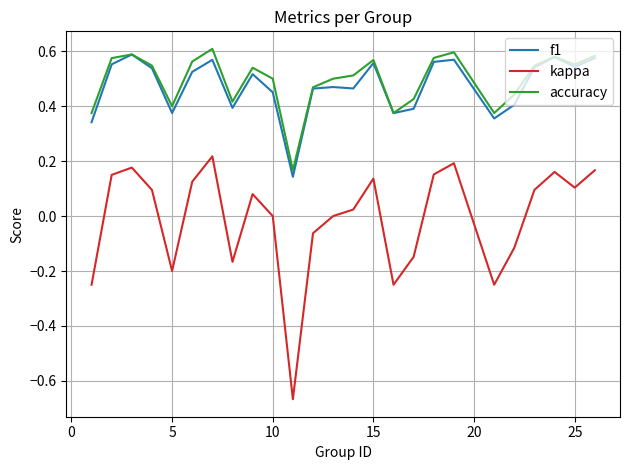

How many interior local valleys does the accuracy series have?

6